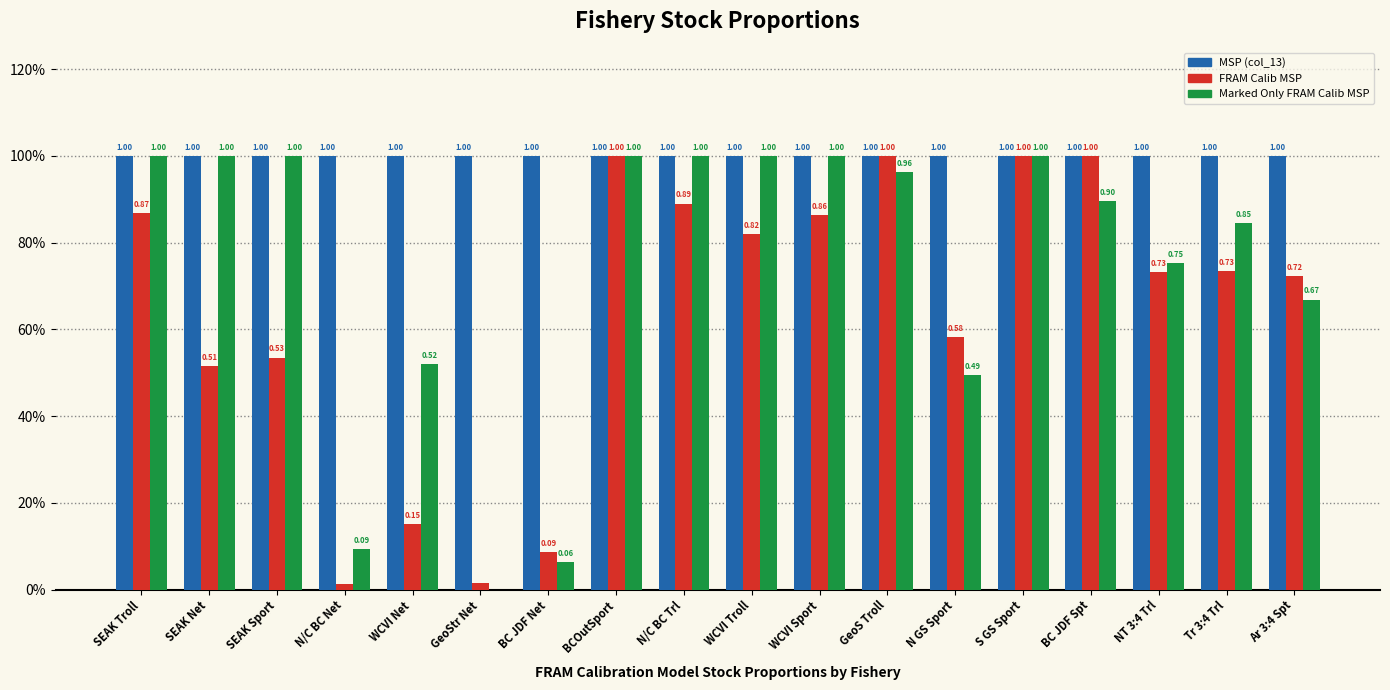

Which label corresponds to the smallest value in the chart?

GeoStr Net